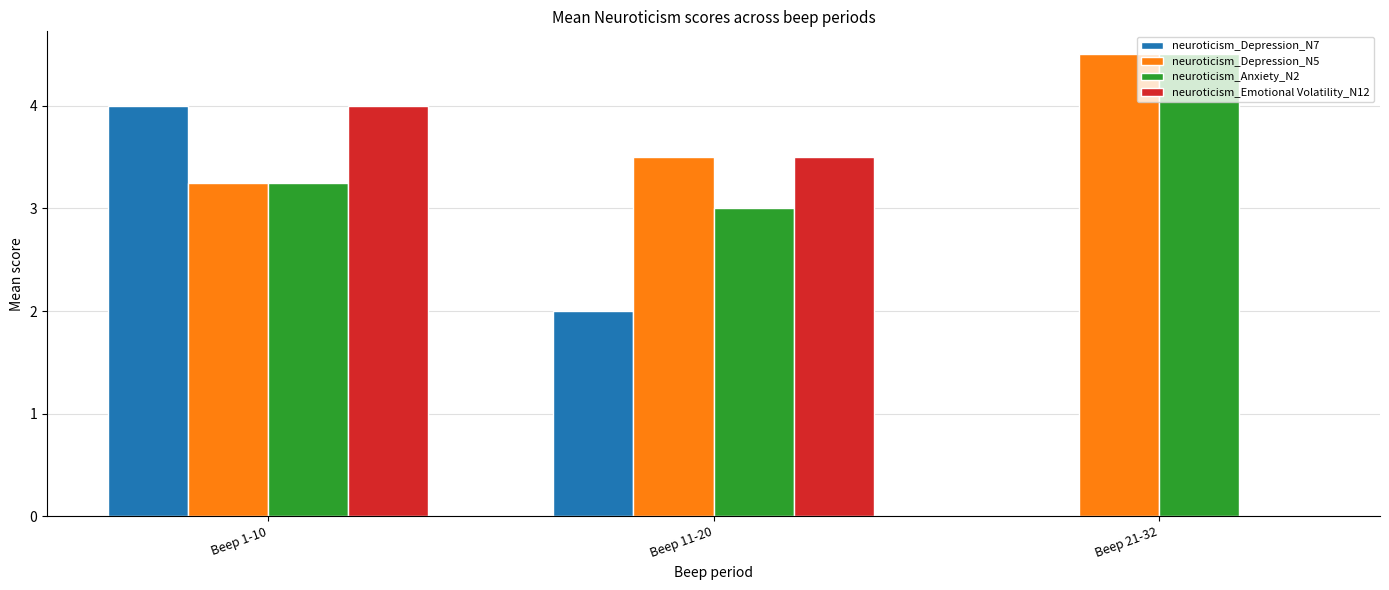

What is the highest value of the neuroticism_Emotional Volatility_N12 series?

4.0